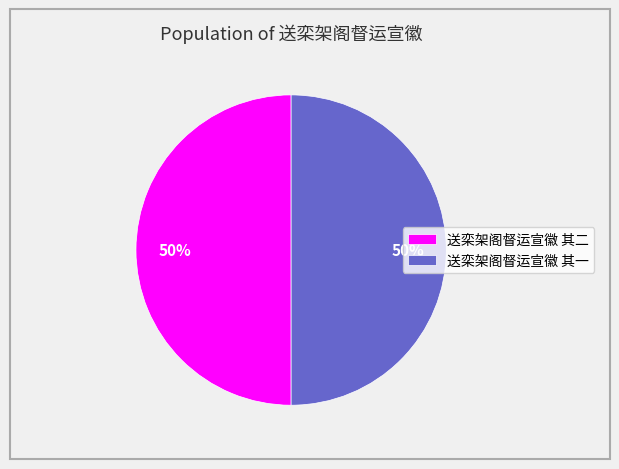

To the nearest percent, what portion does 送栾架阁督运宣徽 其二 represent?

50%